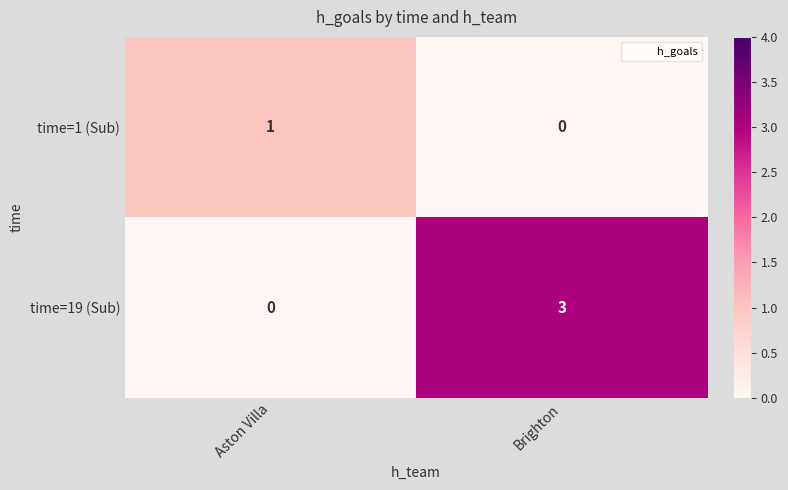

What is the sum of all time=19 (Sub) values?

3